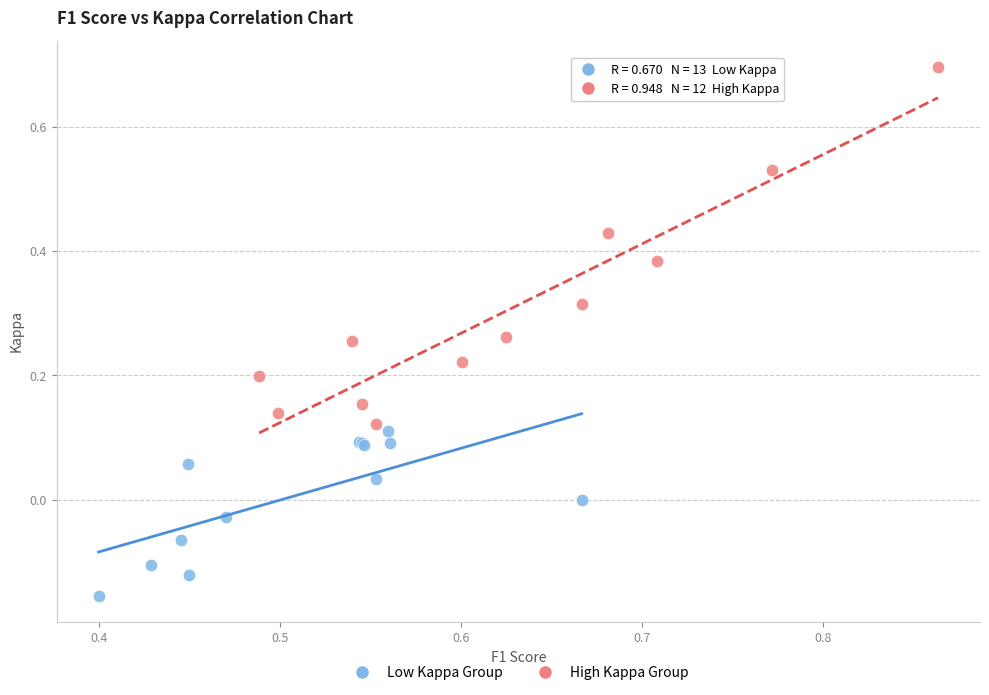

Which series contains the highest Y value?

High Kappa Group